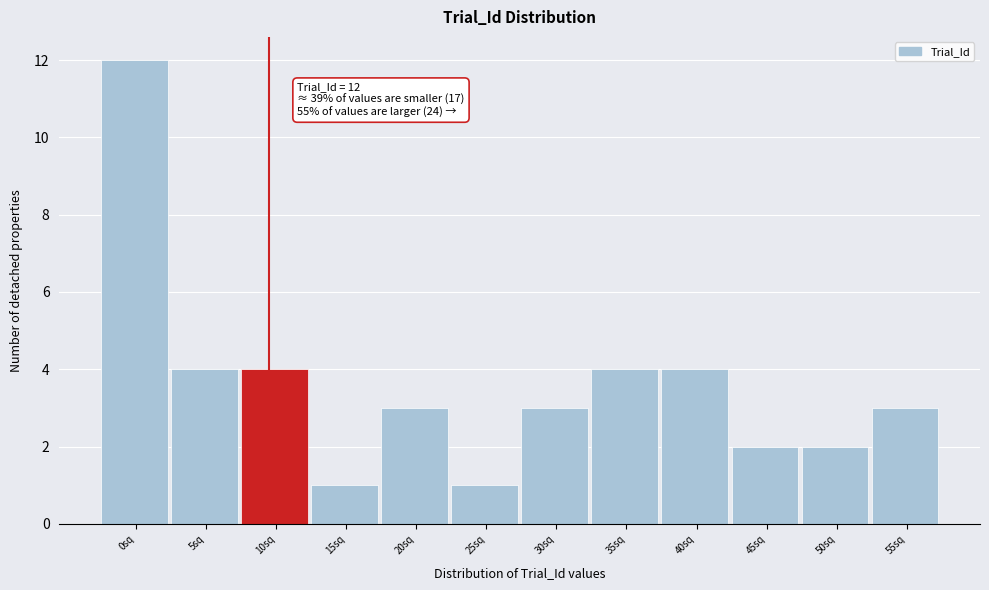

Reading right to left, list all the values displayed in this chart.

3	2	2	4	4	3	1	3	1	4	4	12